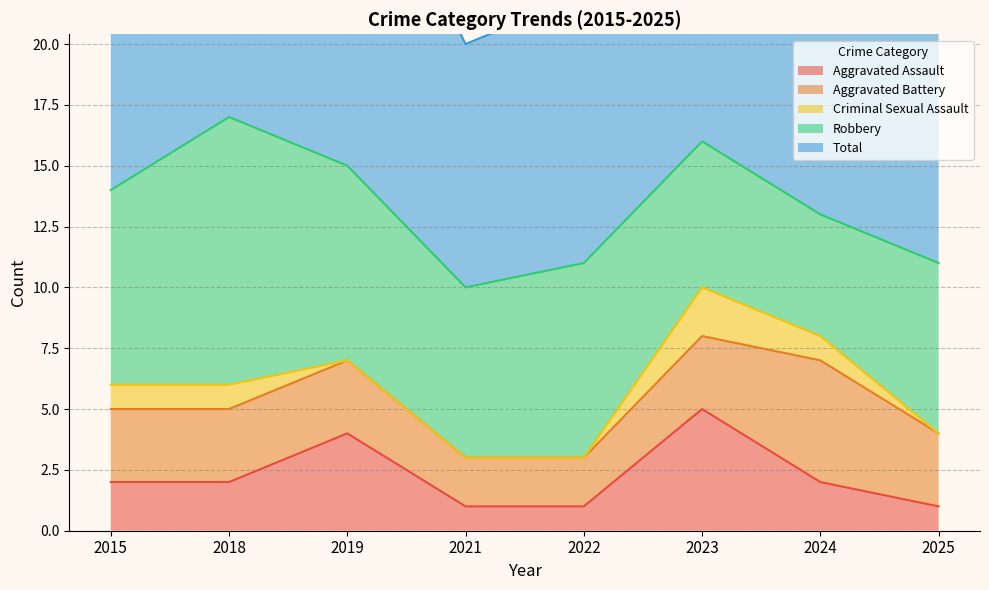

The Aggravated Battery series shows 3 at 2025. True or false?

True